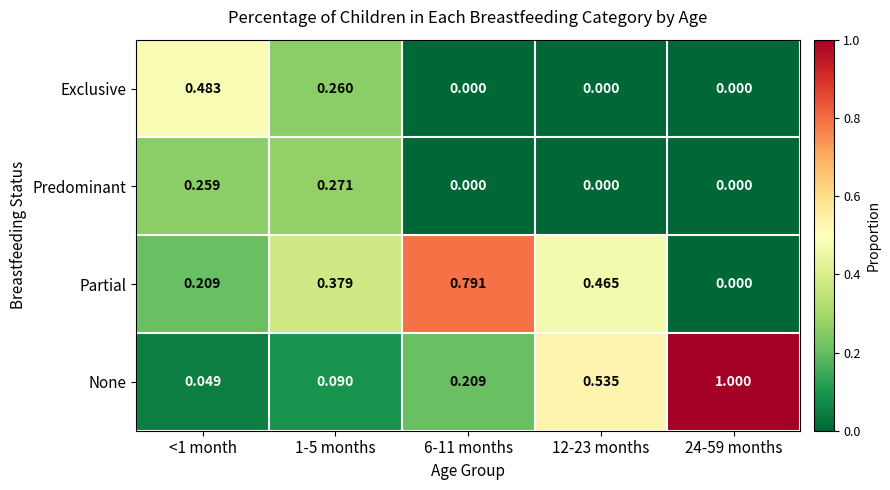

Which series has the widest spread of values?

None